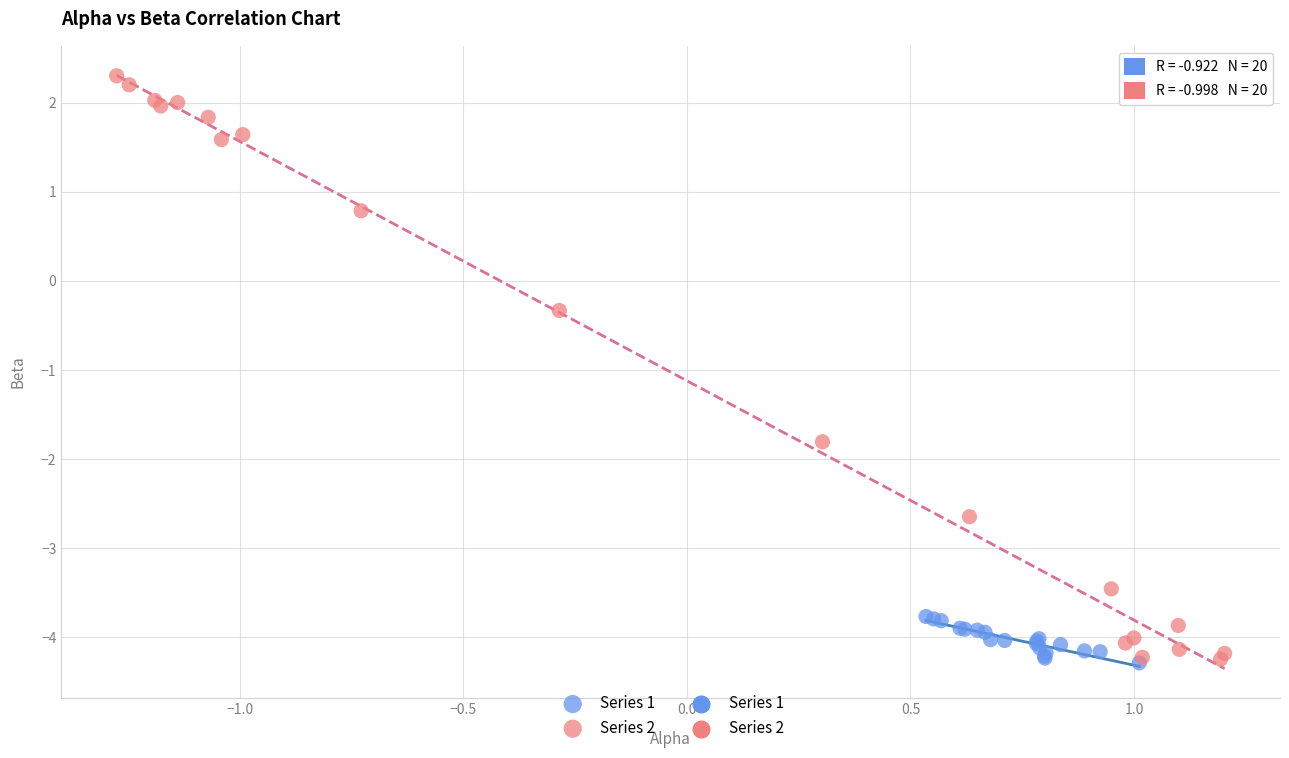

Which series has the widest spread of Y values?

Series 2